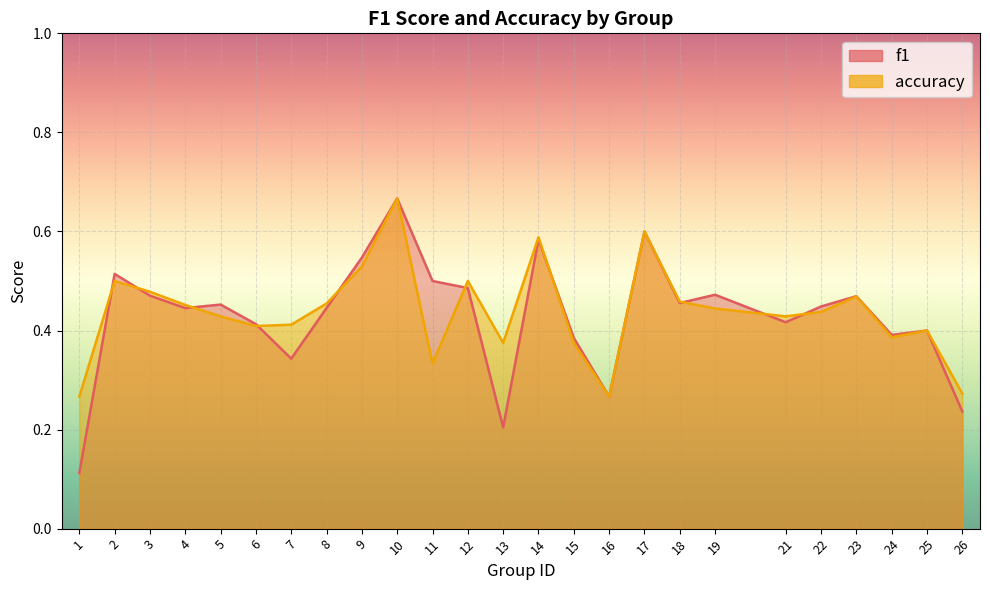

How many distinct data groups are displayed?

2